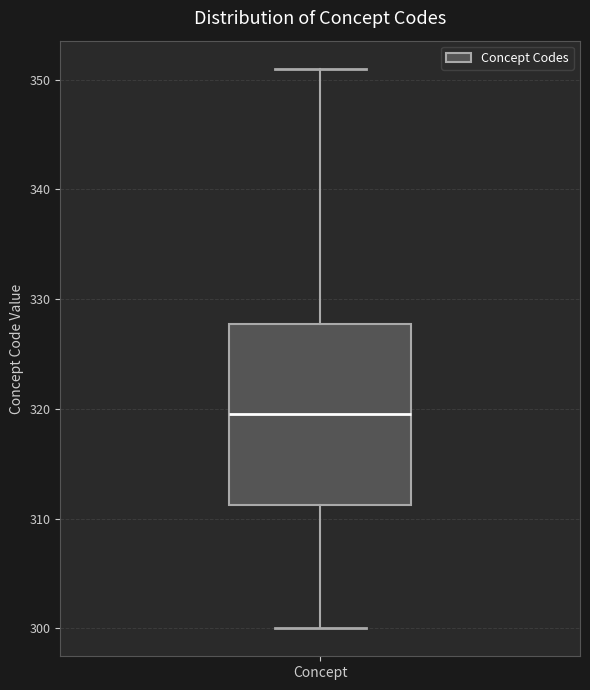

Where does the median line of the box for Concept sit on the y-axis? The values are not printed on the chart, so give them approximately, as read against the axis.

320